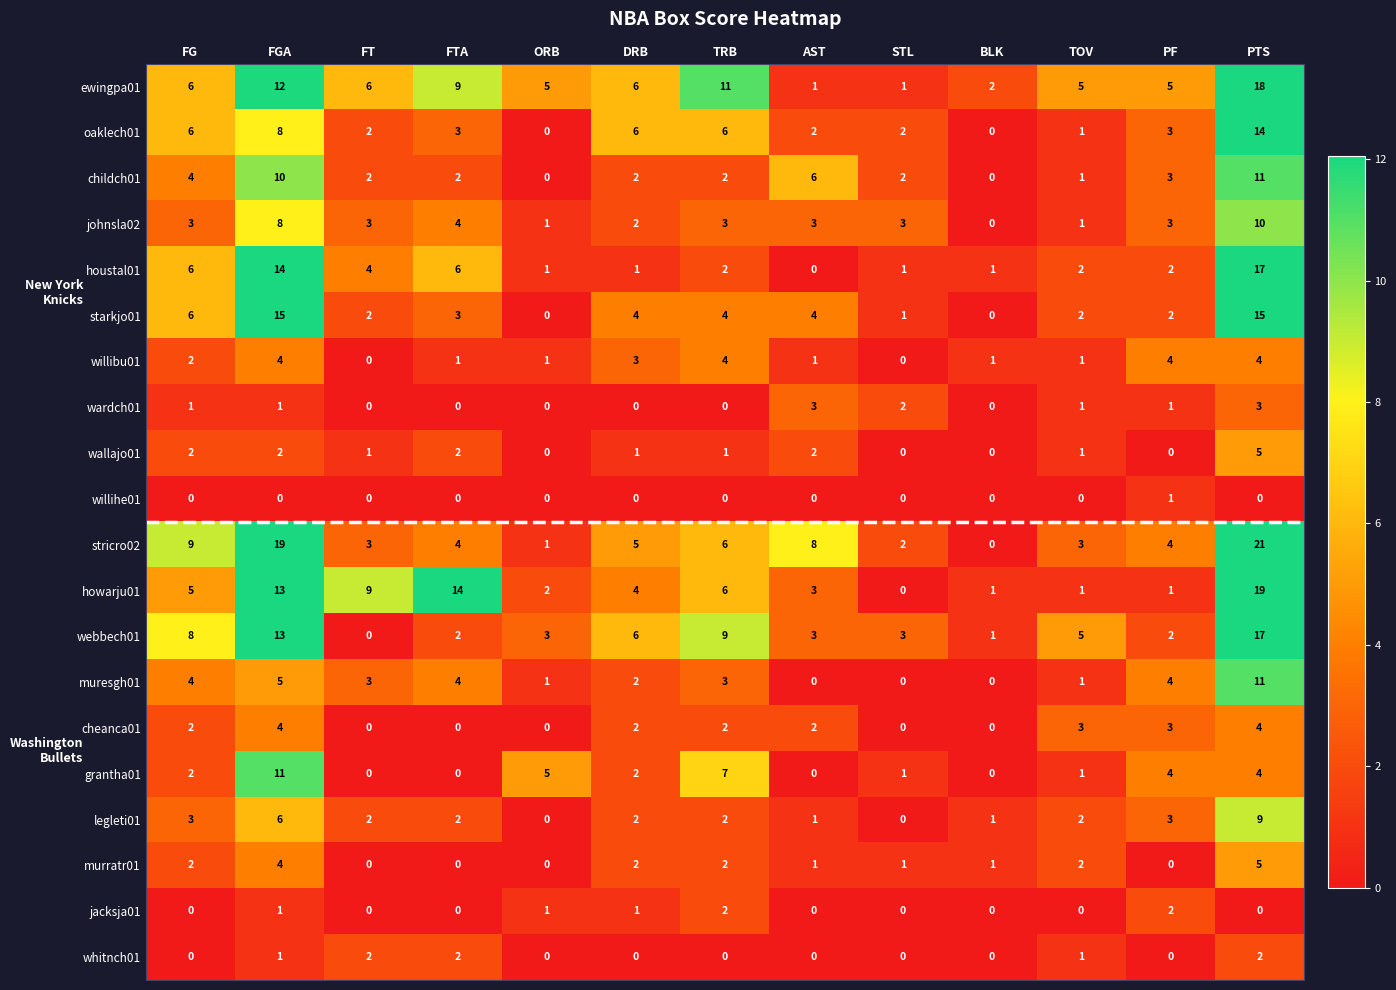

What is the difference between the highest and lowest values at TRB?

11